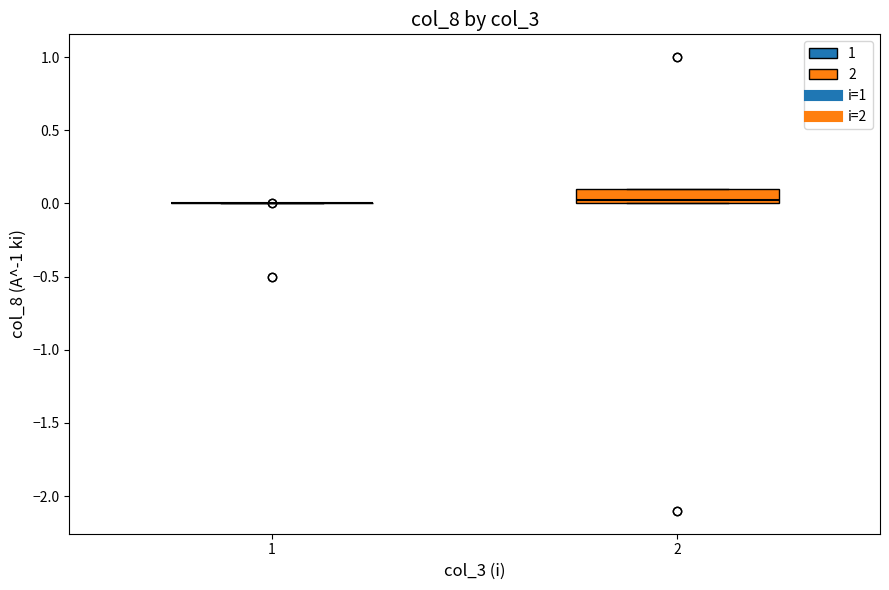

Reading left to right, read every box against the y-axis: the position of its median line, the range the box covers, and the ends of its whiskers. The values are not printed on the chart, so give them approximately, as read against the axis.

1: box collapsed to a line at 0.00, whiskers 0.00 to 0.00
2: median 0.05, box 0.00 to 0.10, whiskers 0.00 to 0.10